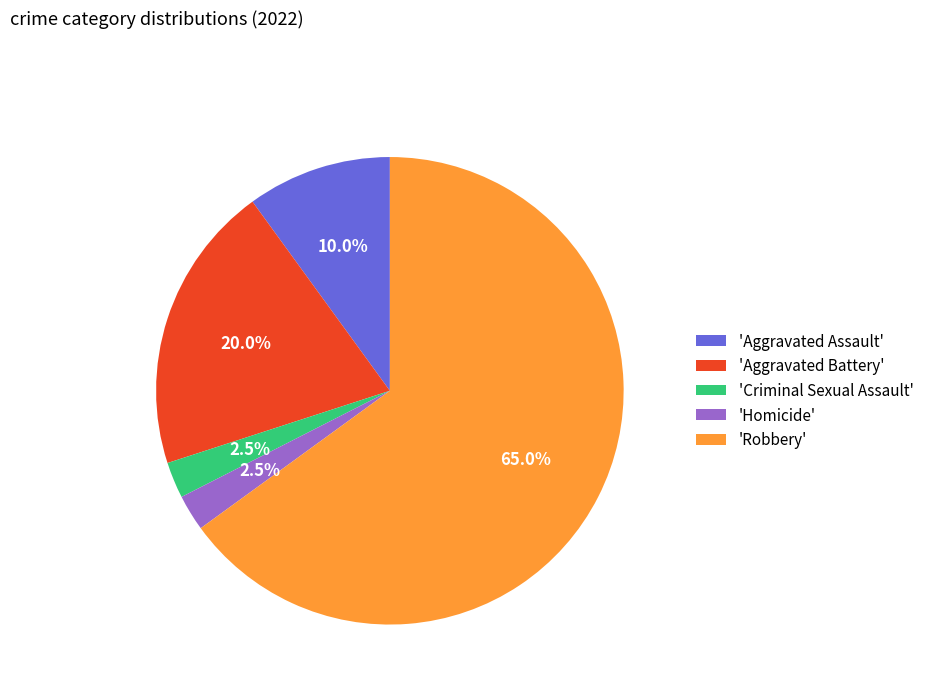

What is the ratio of the value at 'Aggravated Battery' to the value at 'Homicide'?

8.0